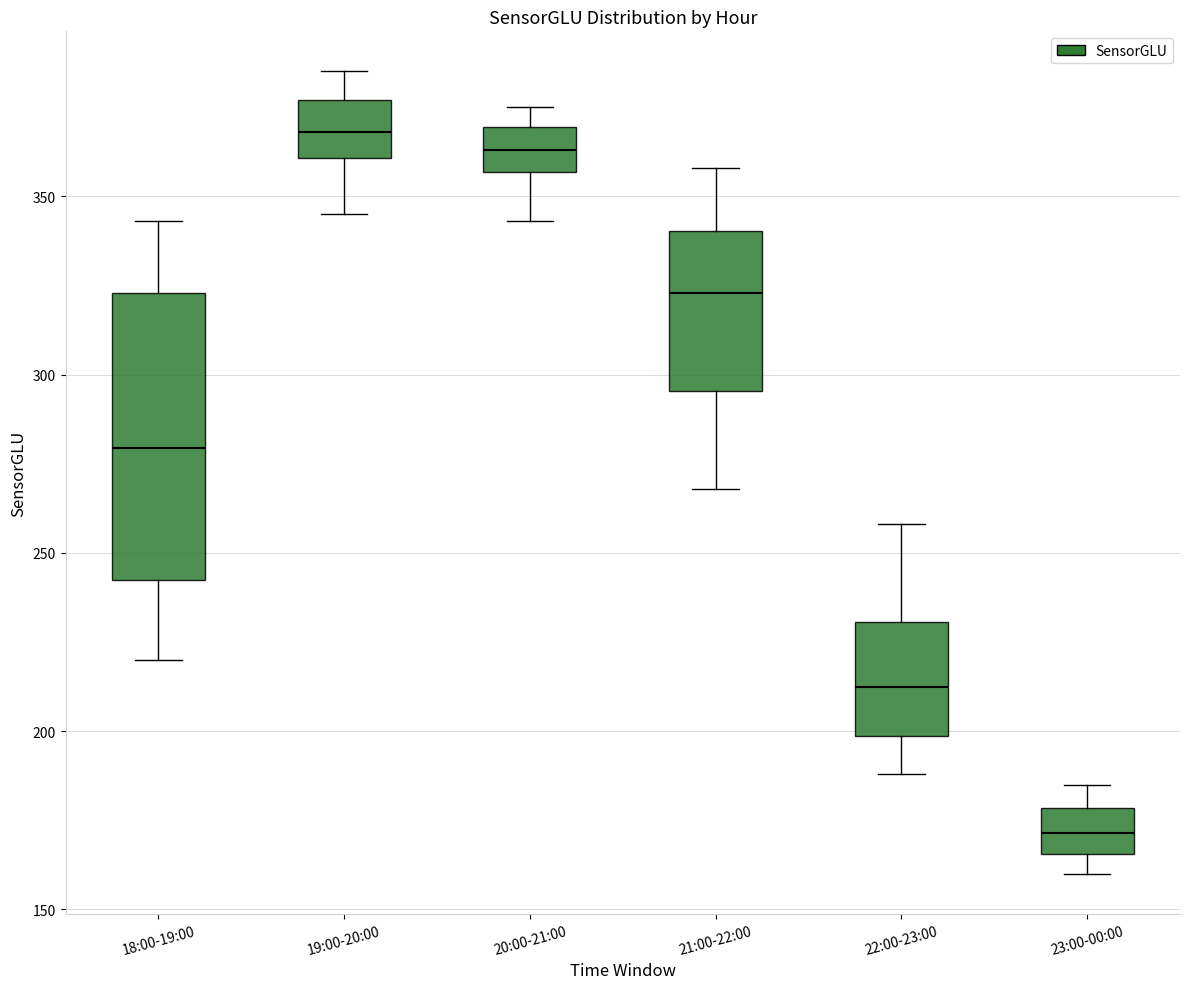

Which box's median line is the lowest?

23:00-00:00